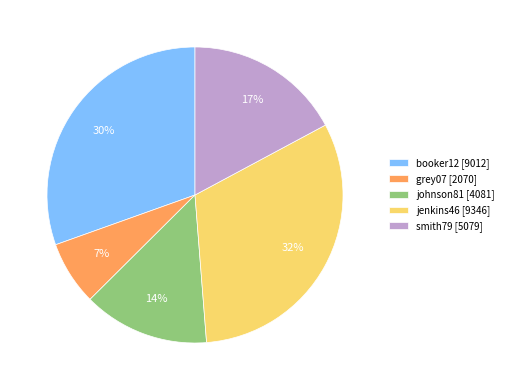

What is the smallest slice in the pie chart?

grey07